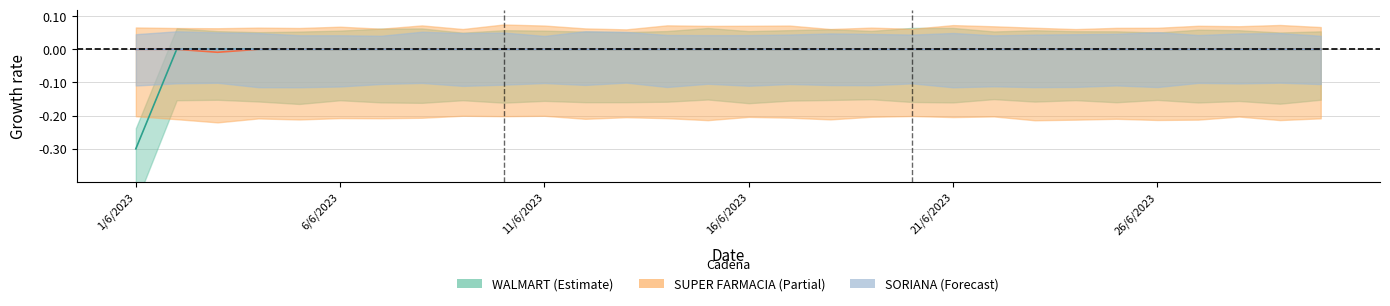

Is it true that WALMART equals -0.0 at 9/6/2023?

True